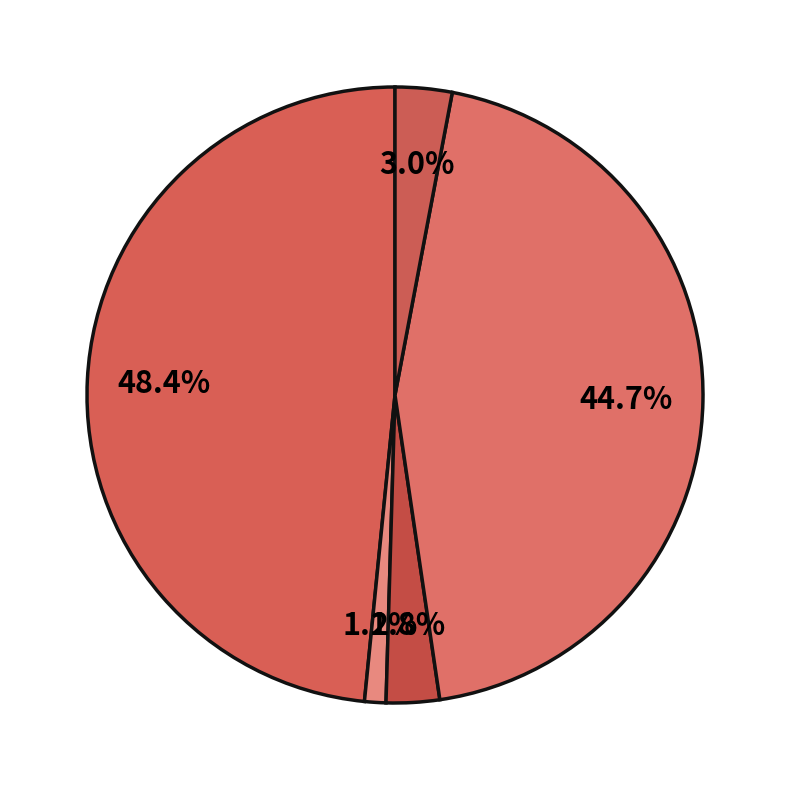

To the nearest percent, what is the average slice percentage?

20%